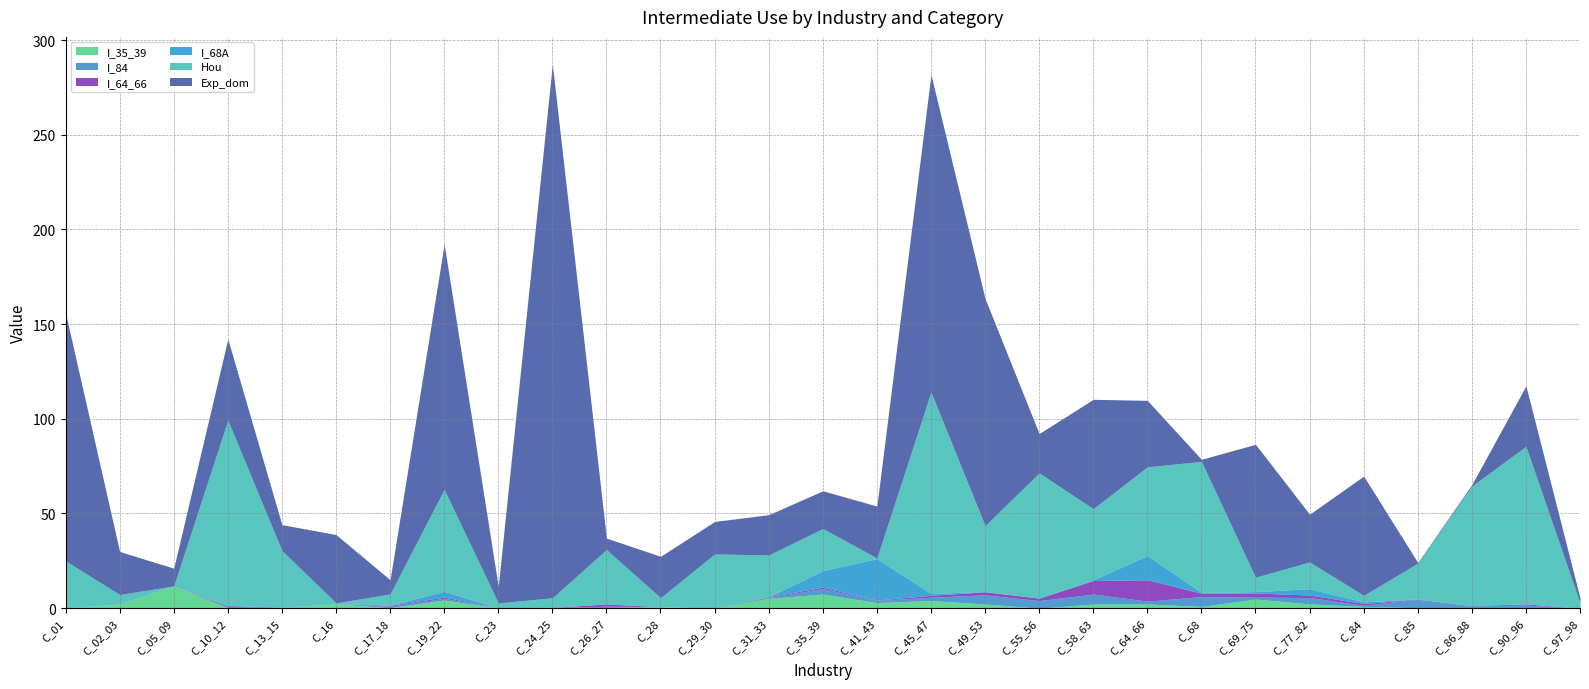

At which label does Exp_dom reach its minimum?

C_85